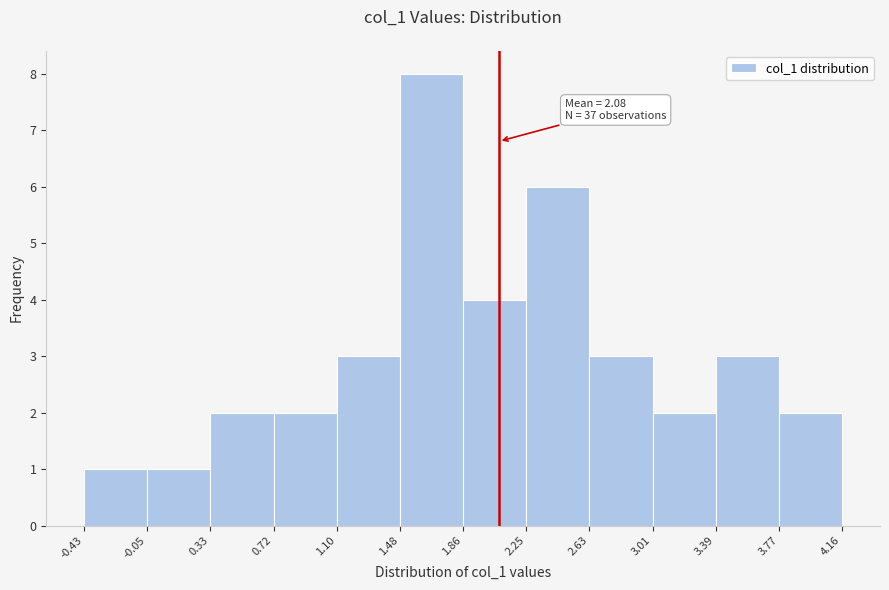

Over which range of the x-axis is the bar tallest?

1.48 to 1.86